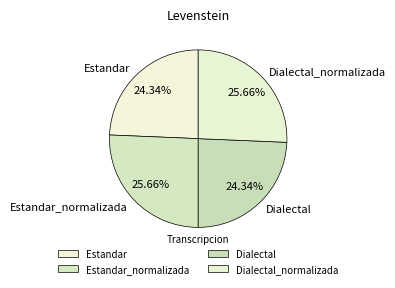

To the nearest percent, what percentage of the pie is Dialectal_normalizada?

26%